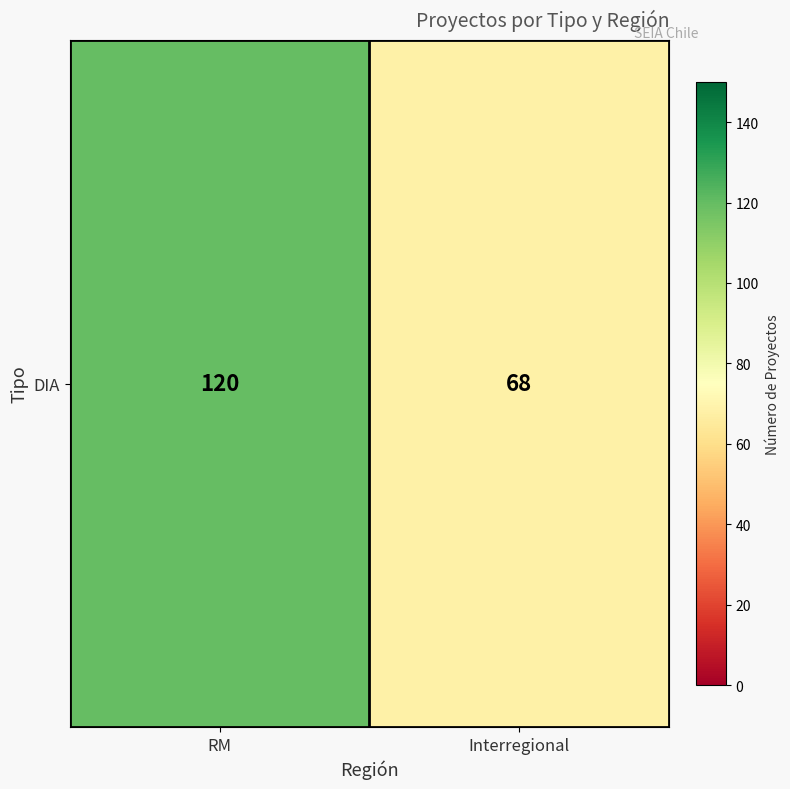

Which has a higher value, Interregional or RM?

RM